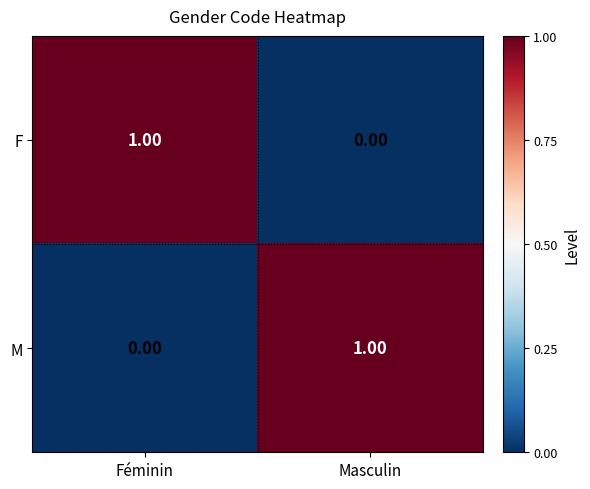

Is the value of F at Masculin greater than the value of M at Masculin?

No